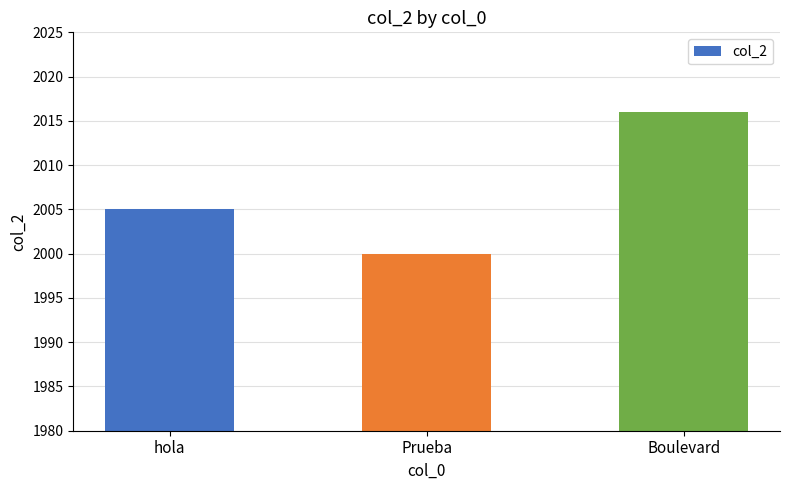

What is the difference between the values at Prueba and hola?

5